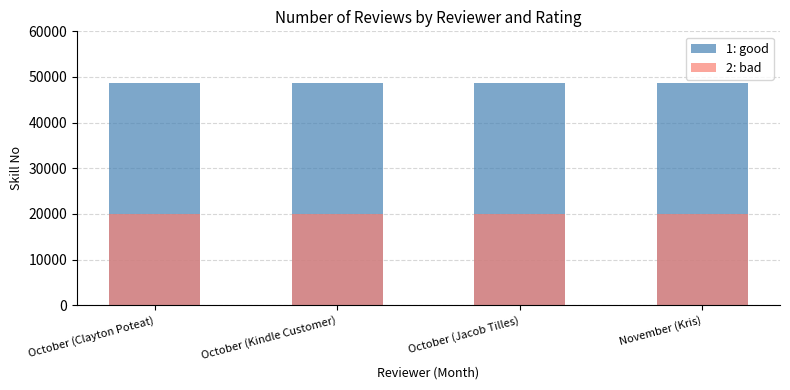

Which series has the widest spread of values?

1: good